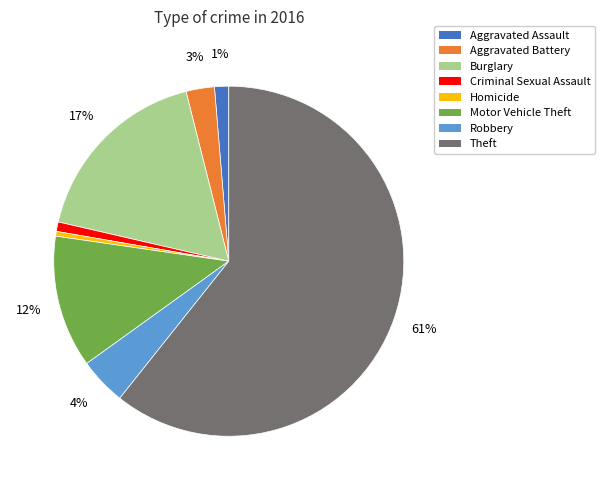

Does any single category account for the majority?

Yes